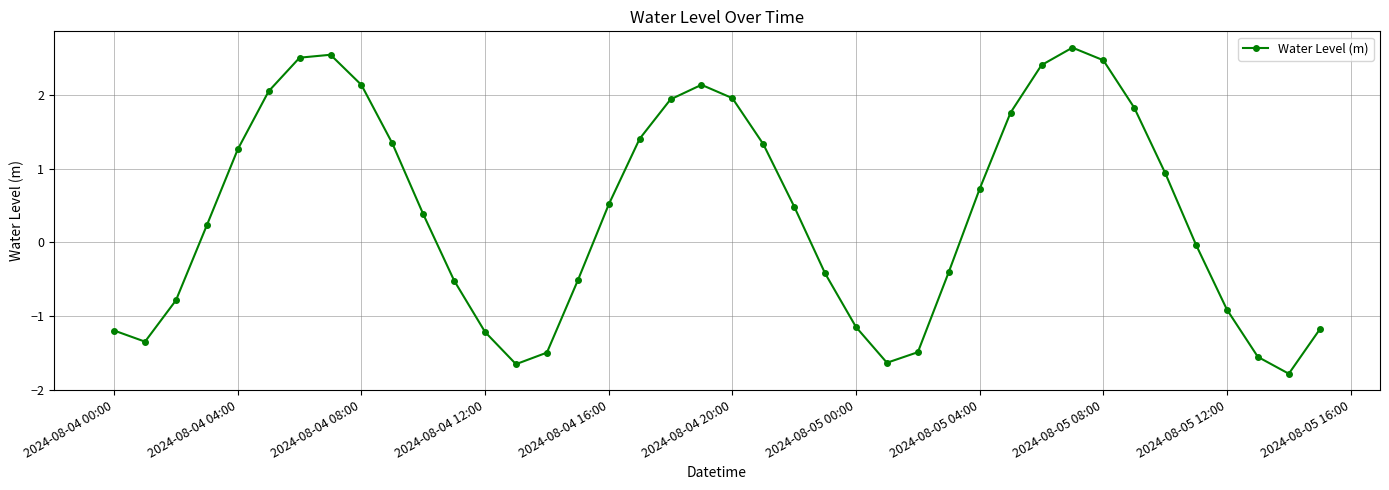

What is the difference between the maximum and minimum values?

4.4